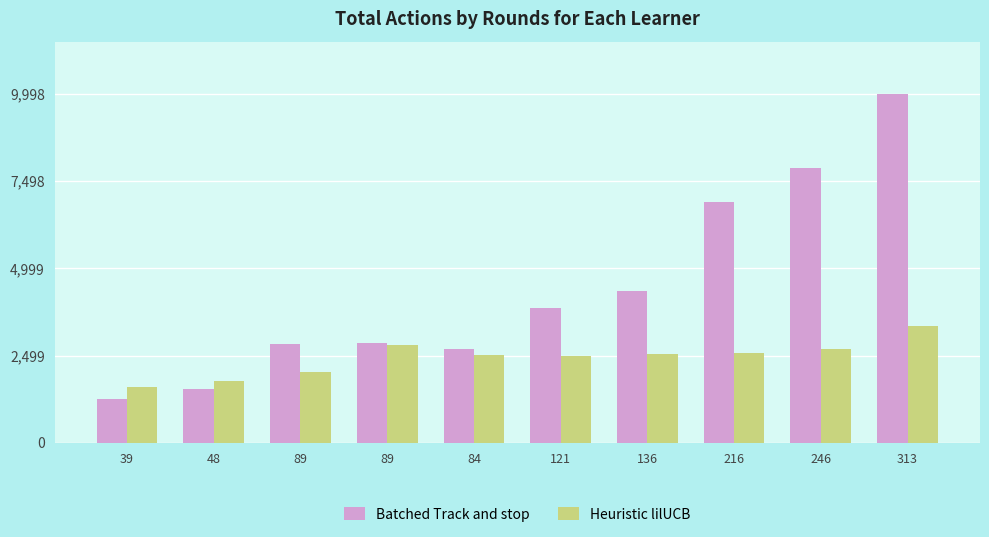

At which label does Heuristic lilUCB first exceed 2530?

89